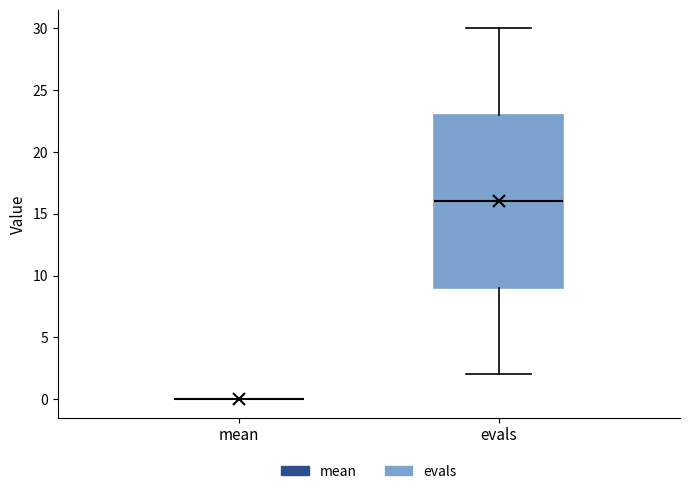

Reading left to right, read every box against the y-axis: the position of its median line, the range the box covers, and the ends of its whiskers. The values are not printed on the chart, so give them approximately, as read against the axis.

mean: box collapsed to a line at 0, whiskers 0 to 0
evals: median 16, box 9 to 23, whiskers 2 to 30